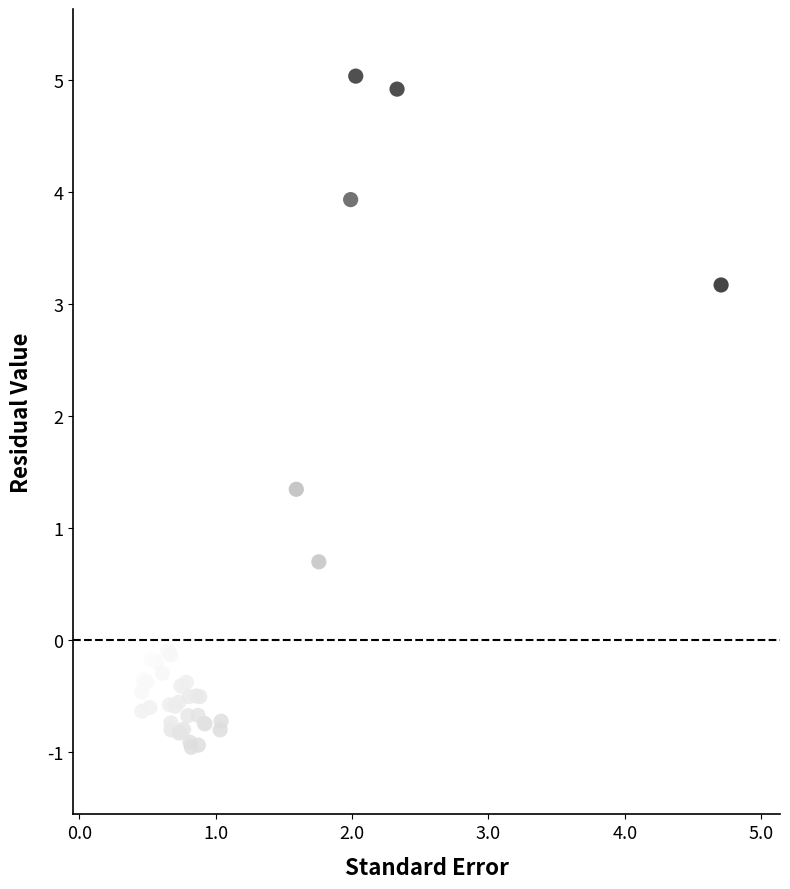

What Y value in the scatter plot is closest to 2?

1.3